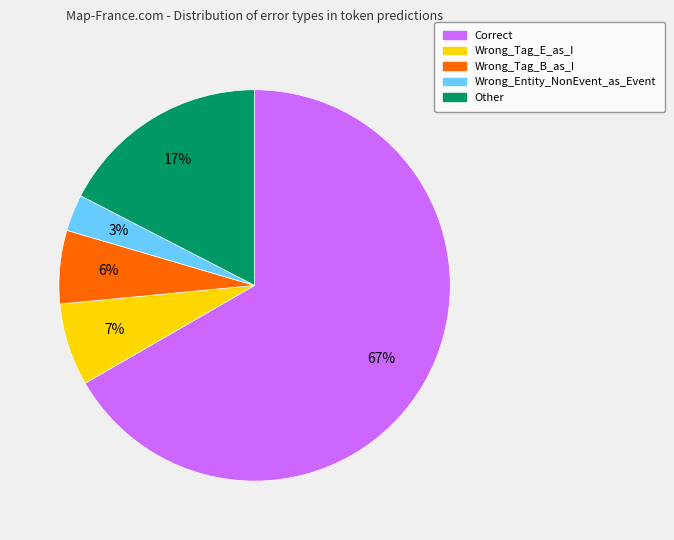

Is the sum of Other and Wrong_Entity_NonEvent_as_Event greater than half?

No